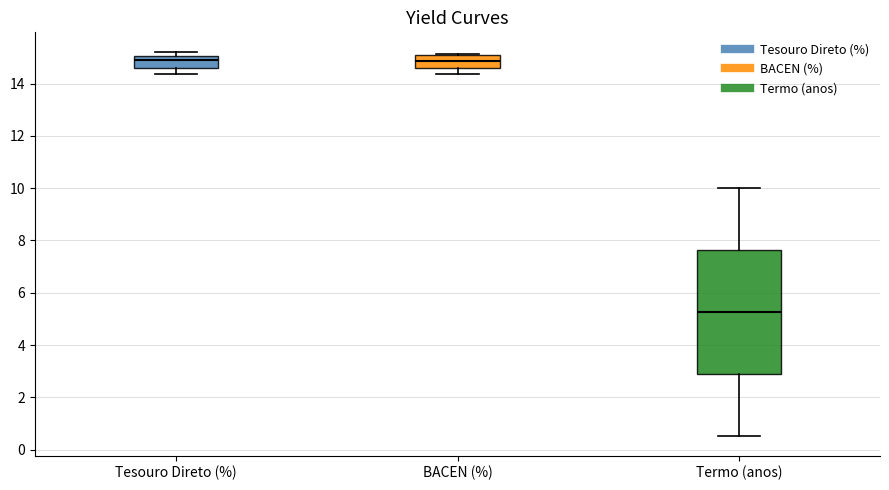

Reading left to right, read every box against the y-axis: the position of its median line, the range the box covers, and the ends of its whiskers. The values are not printed on the chart, so give them approximately, as read against the axis.

Tesouro Direto (%): median 15.0 (just below the box's upper edge), box 14.6 to 15.0, whiskers 14.4 to 15.2
BACEN (%): median 14.8, box 14.6 to 15.2, whiskers 14.4 to 15.2
Termo (anos): median 5.2, box 2.8 to 7.6, whiskers 0.6 to 10.0